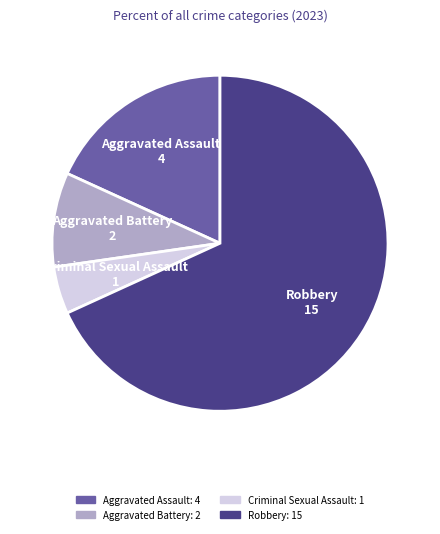

What is the largest slice in the pie chart?

Robbery